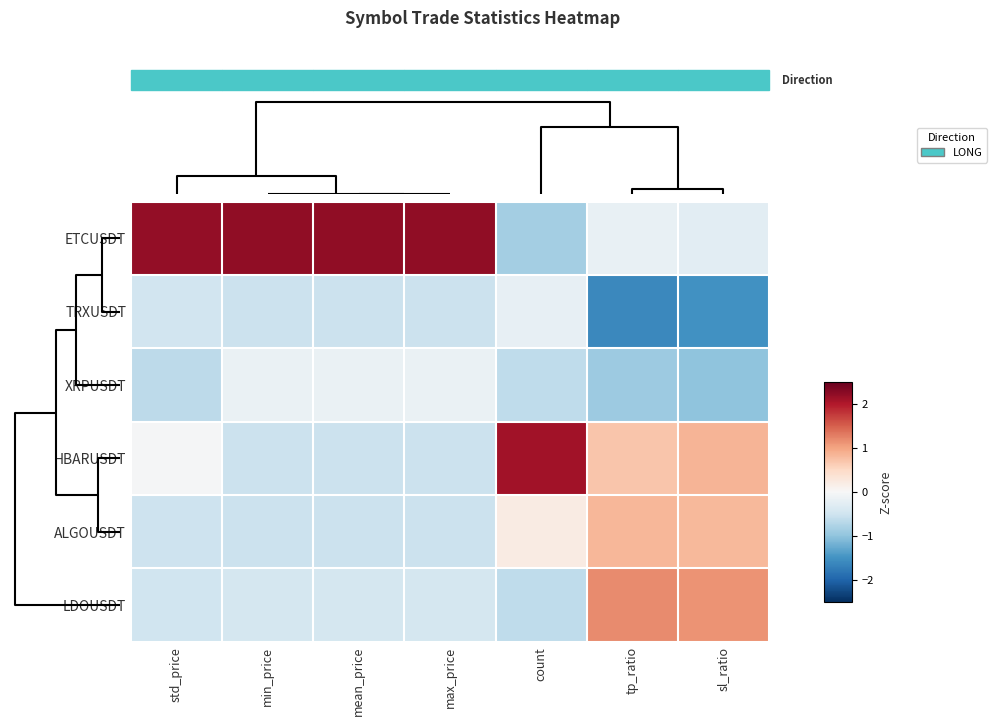

Which series has the widest spread of values?

ETCUSDT